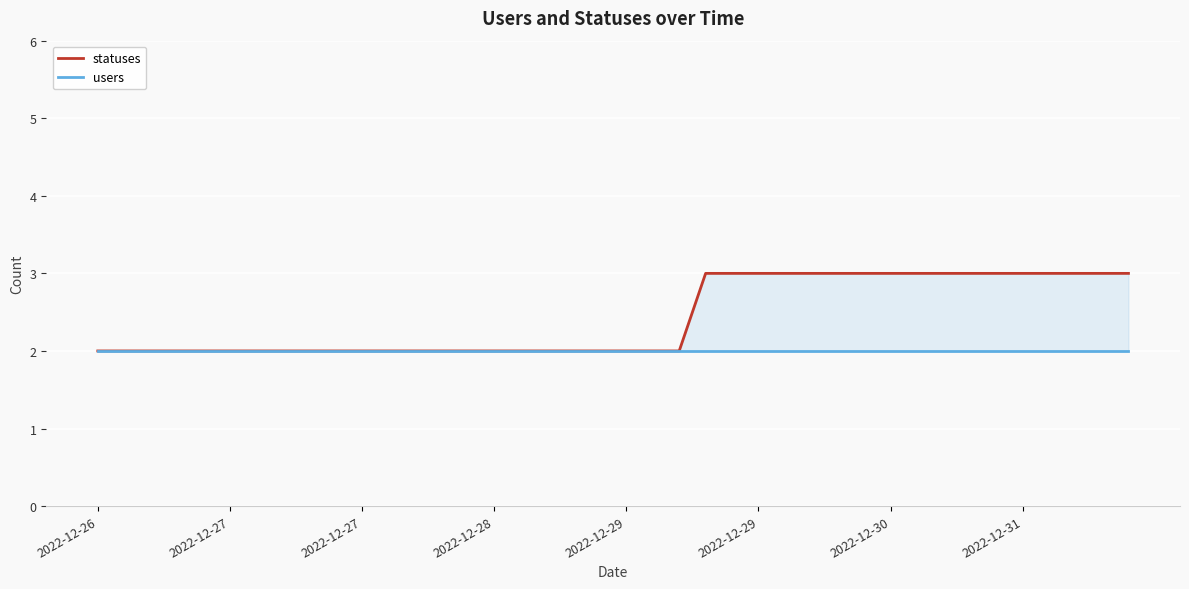

What is the value of the users point at the 36th from the left?

2